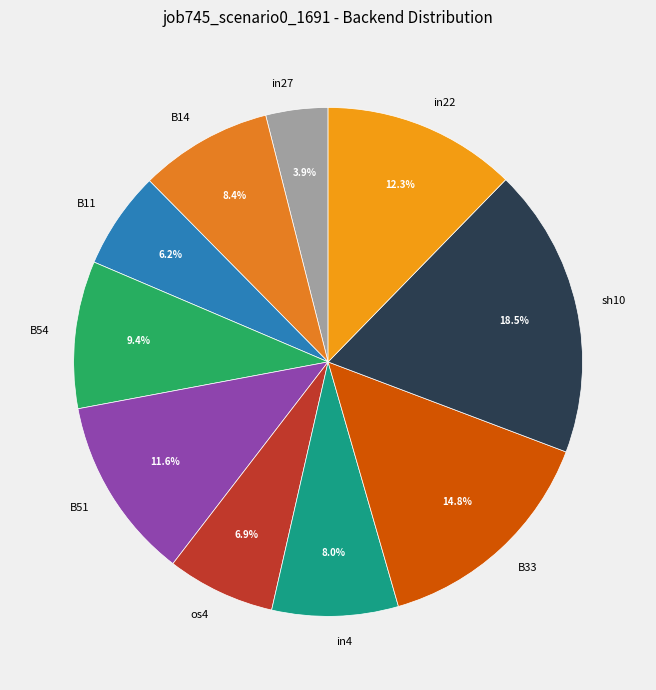

How many segments does this pie chart have?

10